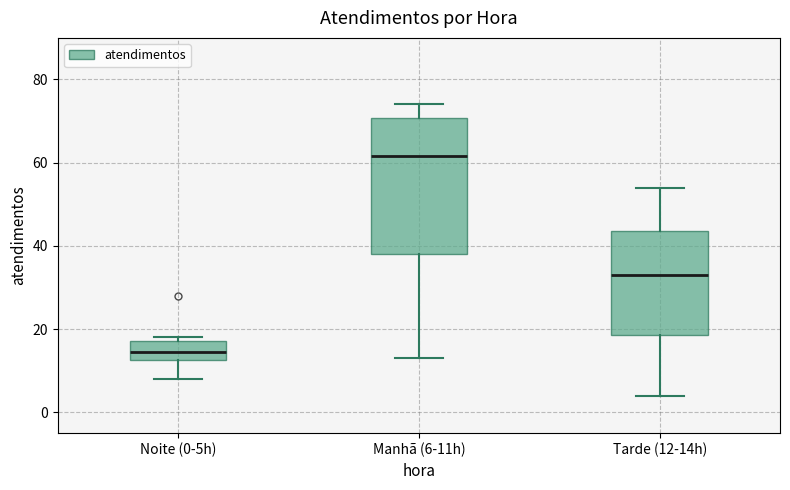

Reading left to right, transcribe this box plot: for each box, give where its median line is, the range the box spans, and where its two whiskers end, as read against the y-axis. The values are not printed on the chart, so give them approximately, as read against the axis.

Noite (0-5h): median 14, box 12 to 18, whiskers 8 to 18 (just above the box's upper edge)
Manhã (6-11h): median 62, box 38 to 70, whiskers 14 to 74
Tarde (12-14h): median 34, box 18 to 44, whiskers 4 to 54